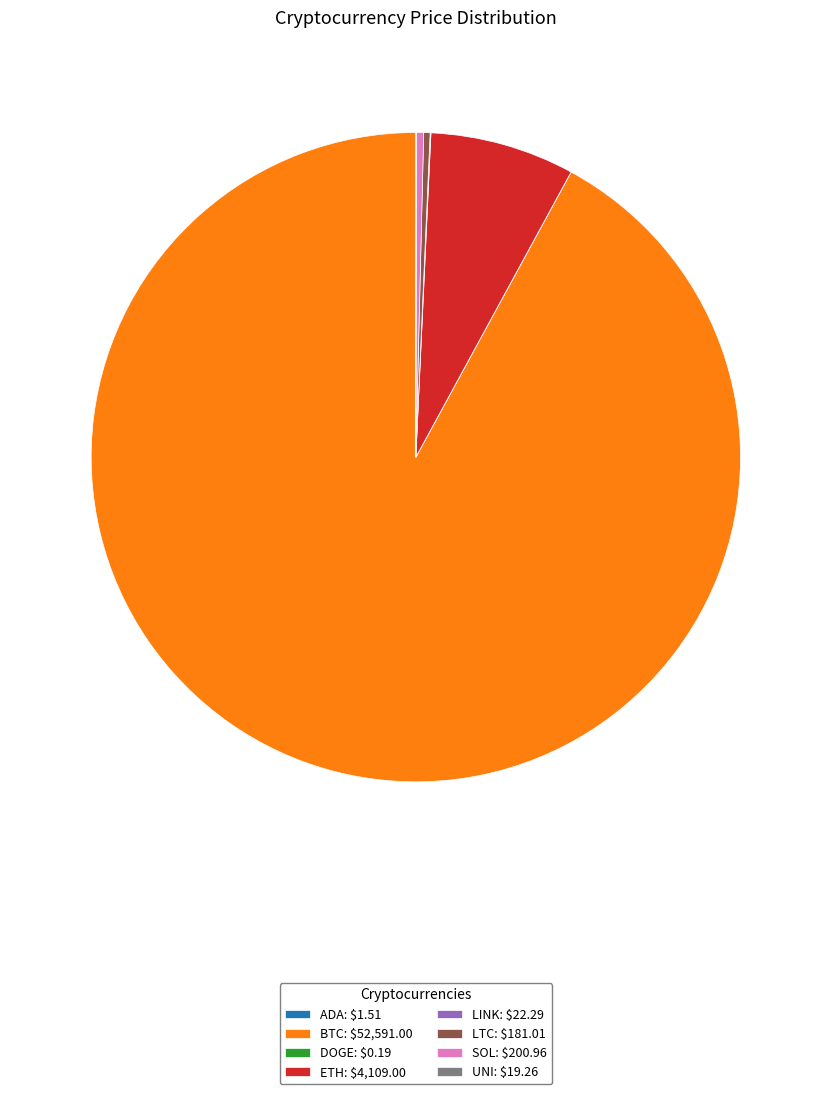

The ETH: $4,109.00 slice represents 1% of the pie. True or false?

False